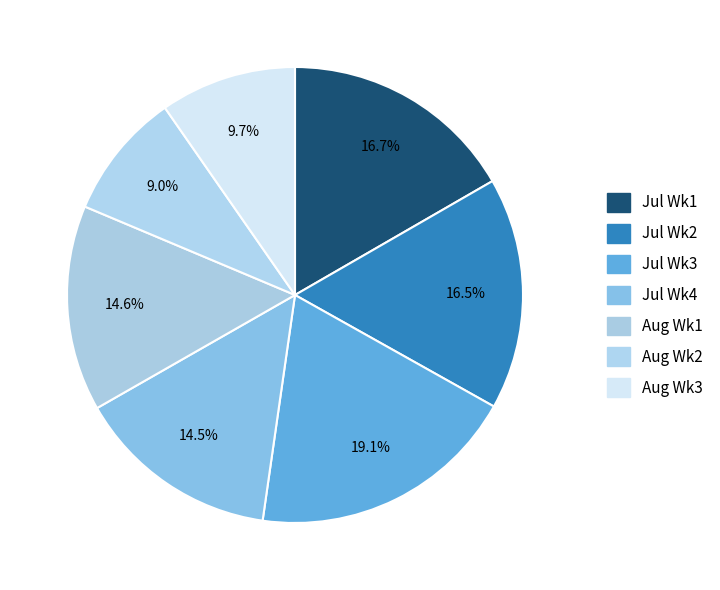

How many slices are in this pie chart?

7